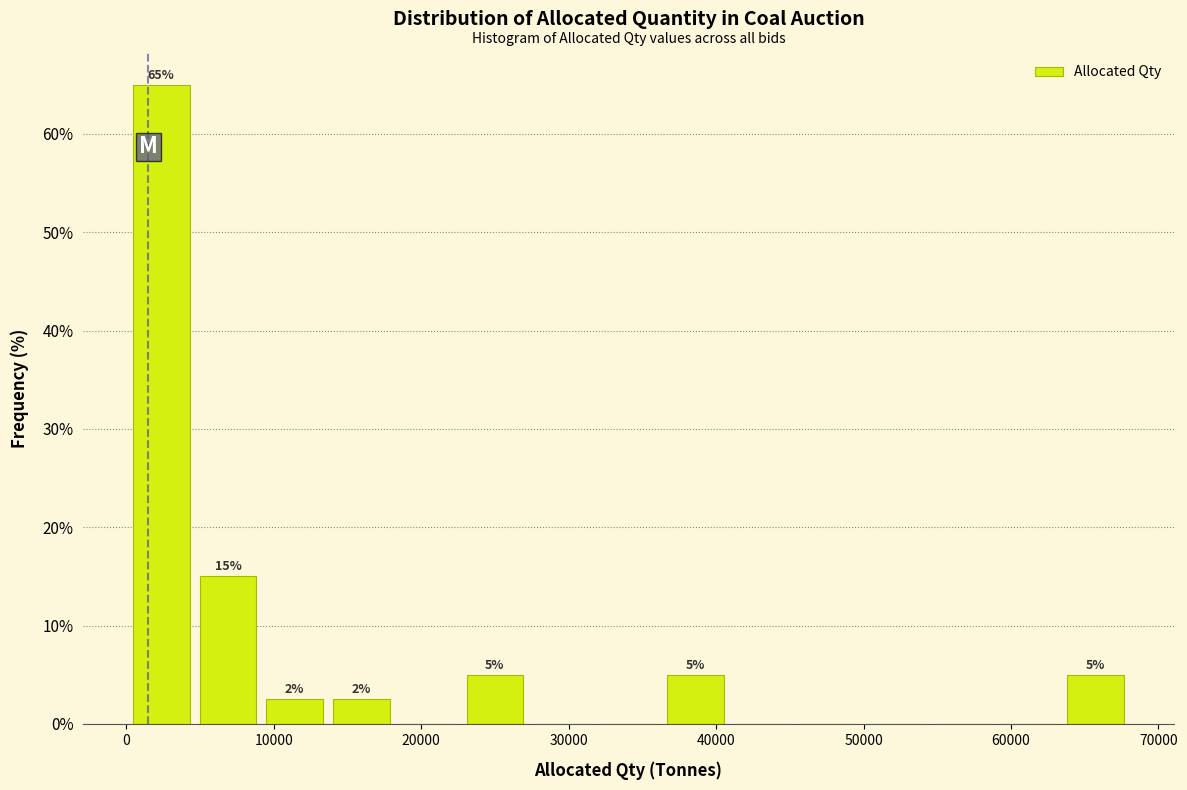

Over which range of the x-axis is the bar tallest?

0 to 5000